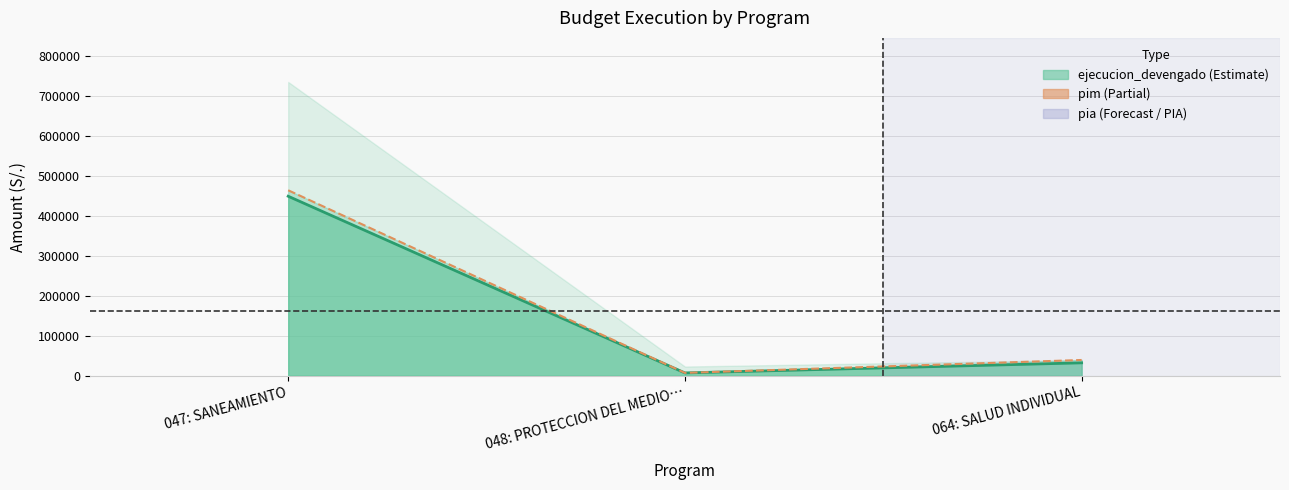

What is the value of the ejecucion_compromiso point at the 2nd from the left?

7081